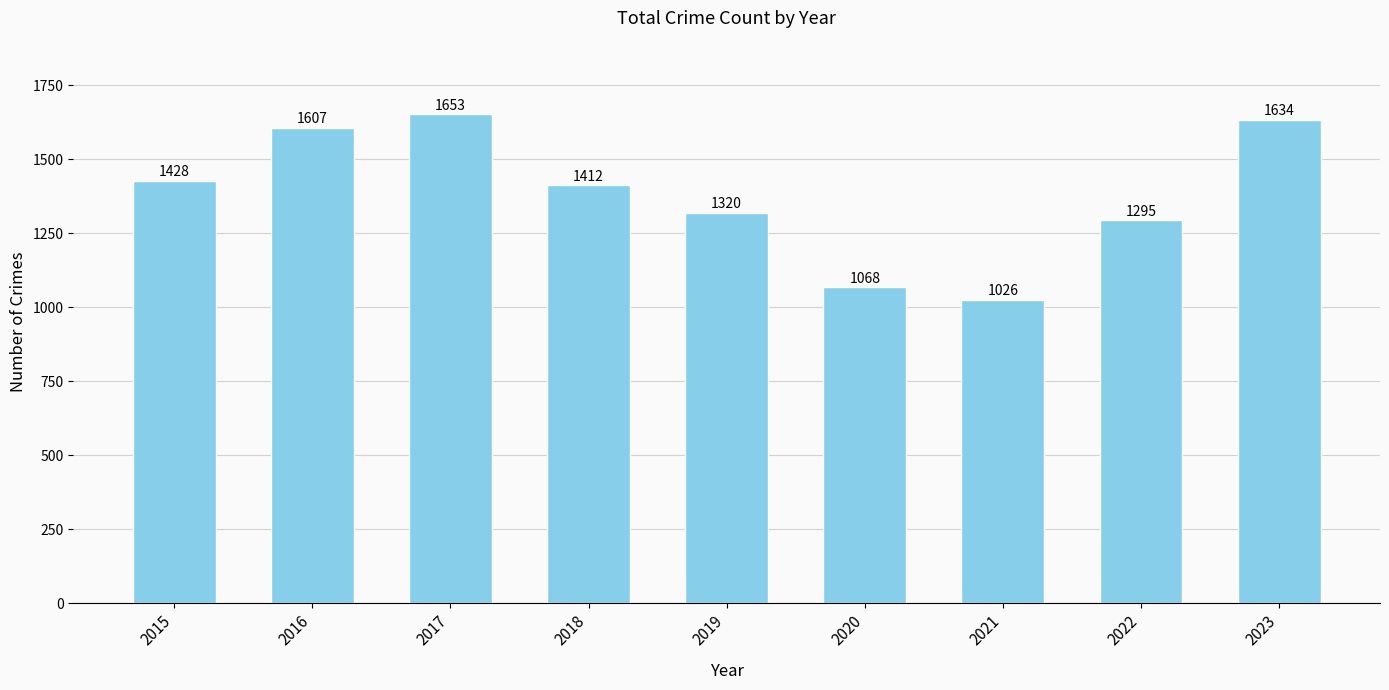

Which has a higher value, 2015 or 2021?

2015